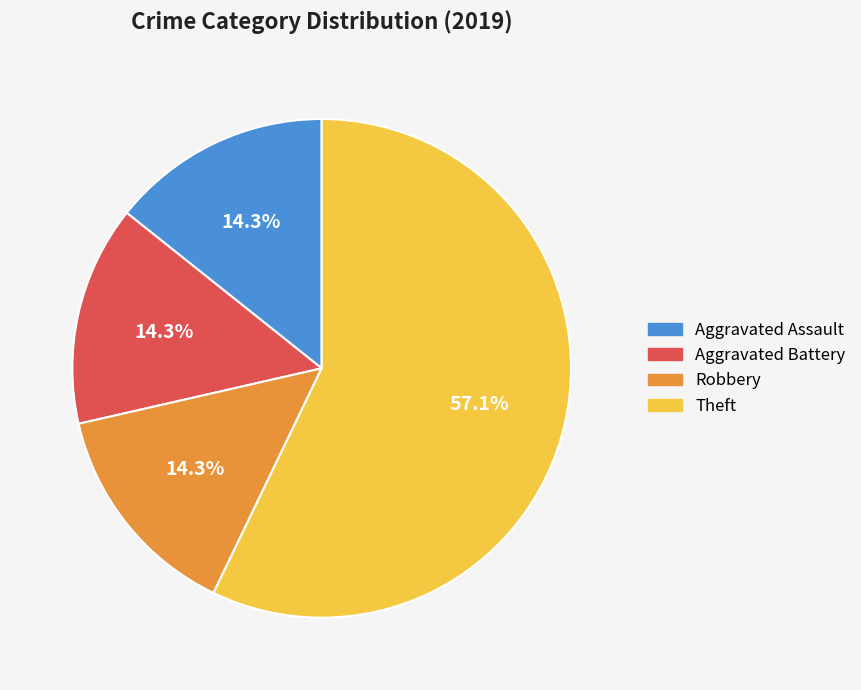

How many slices are in this pie chart?

4